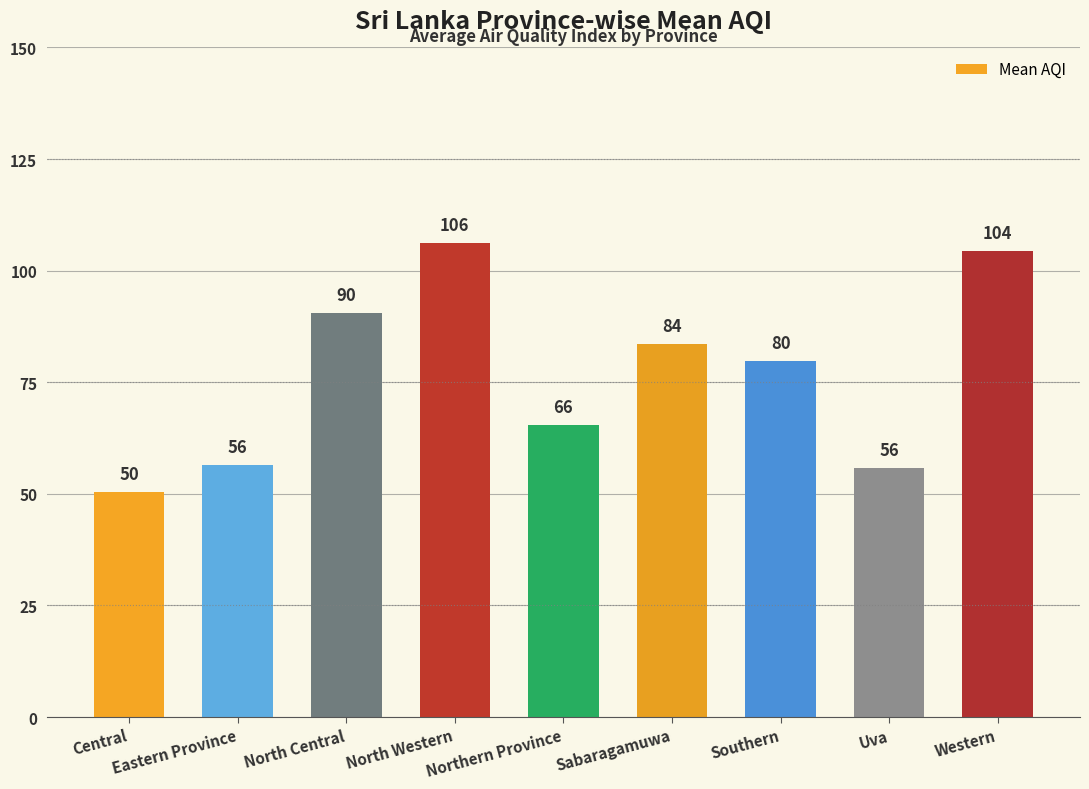

Are the bars horizontal?

No